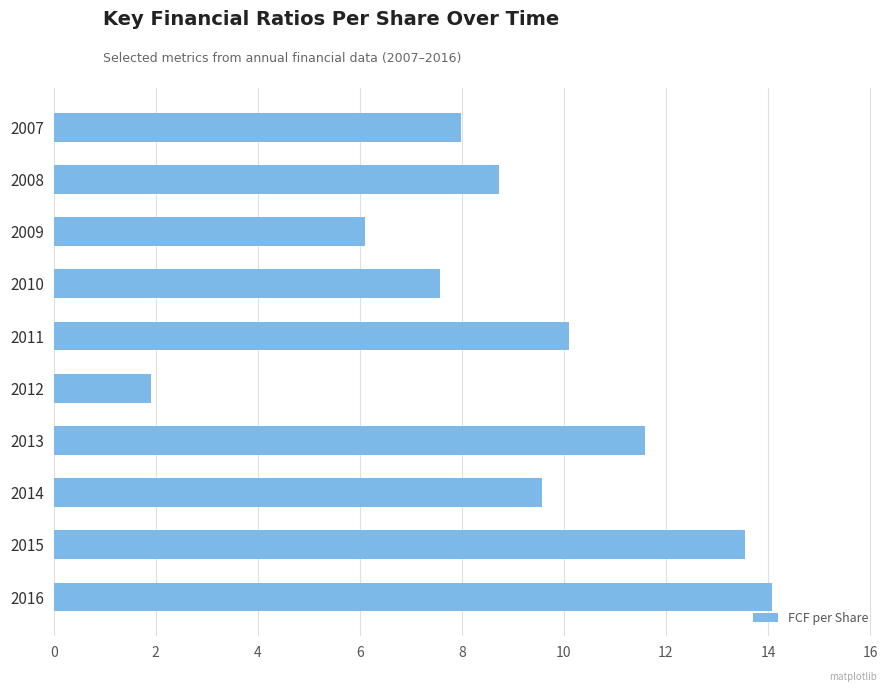

What is the sum of the values at 2007 and 2009?

14.1